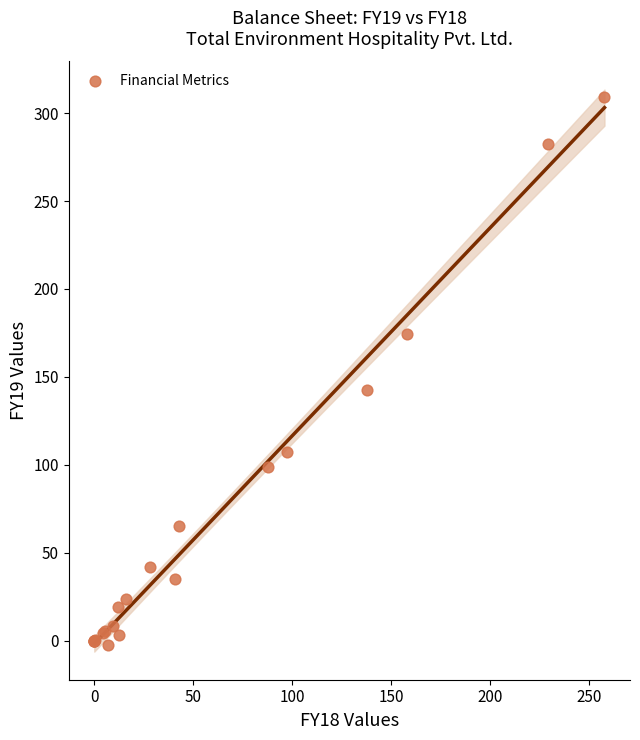

What Y value in the scatter plot is closest to 153?

142.4